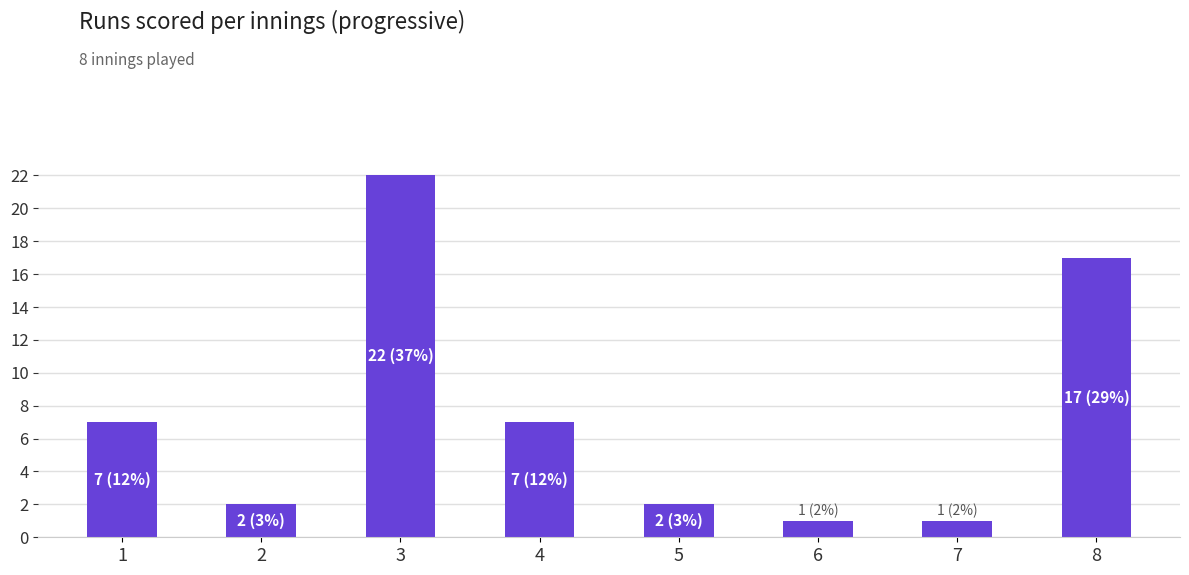

How many bars are there in total?

8